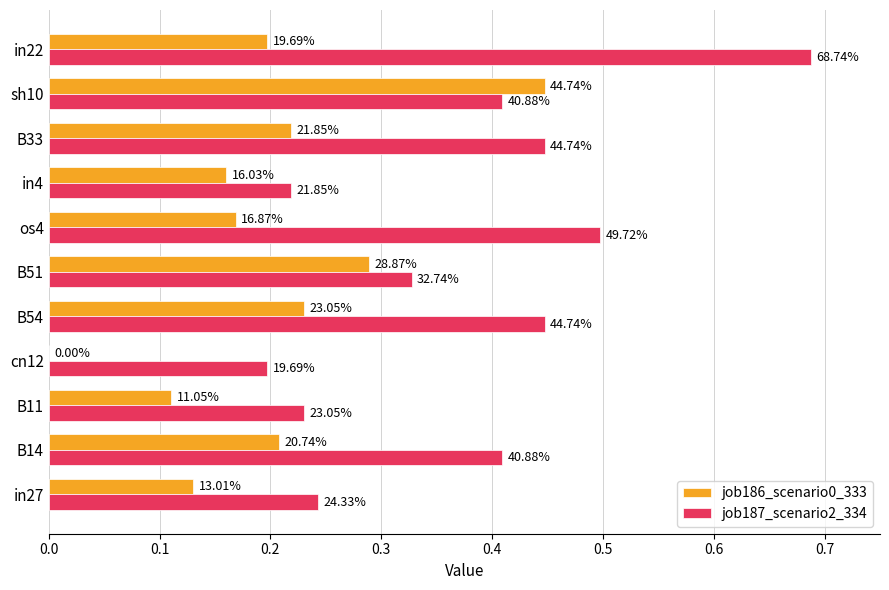

Rank the series by their maximum value, from lowest to highest.

job186_scenario0_333, job187_scenario2_334